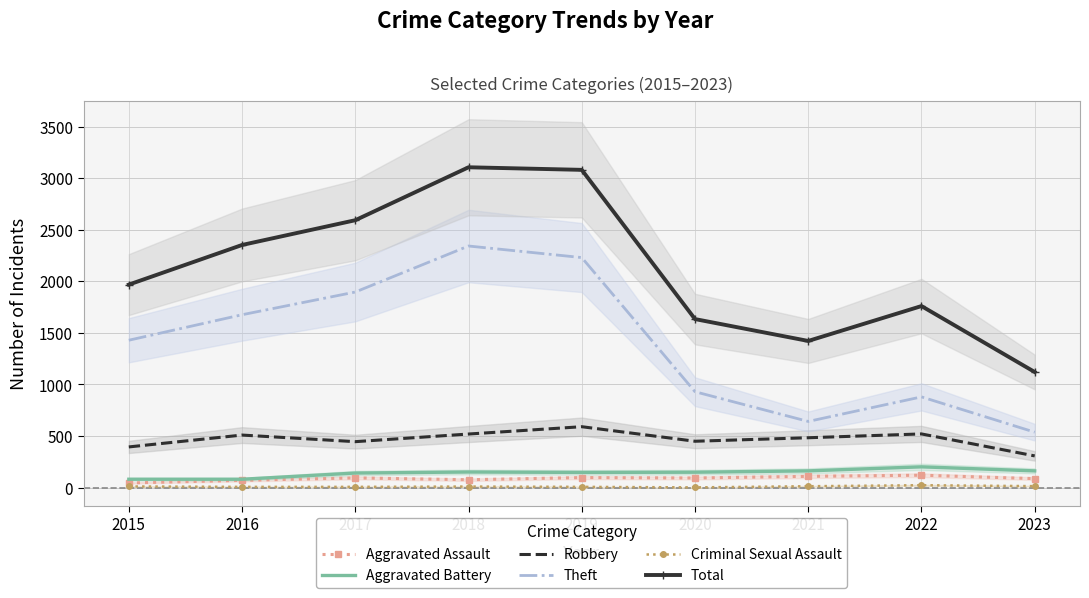

Which category has the lowest value in the Aggravated Assault series?

2015